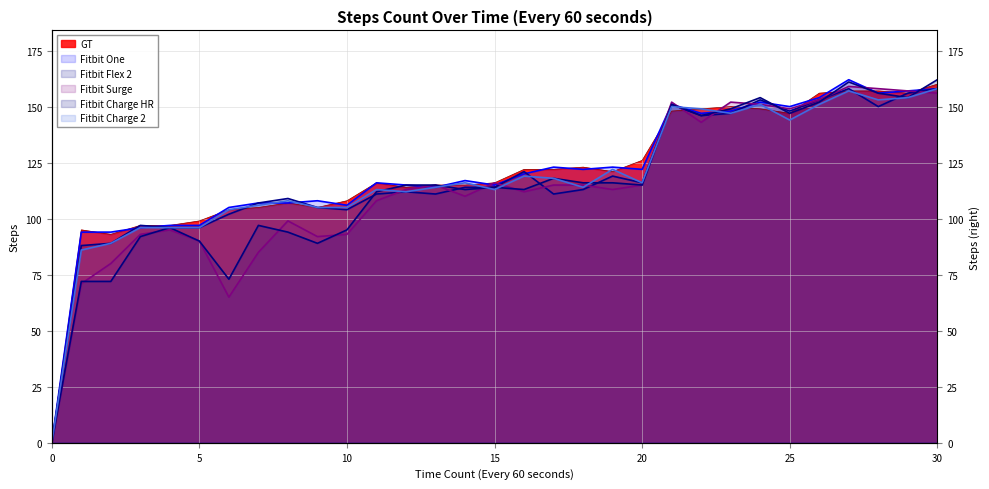

At which category does Fitbit Surge reach its first local peak?

4